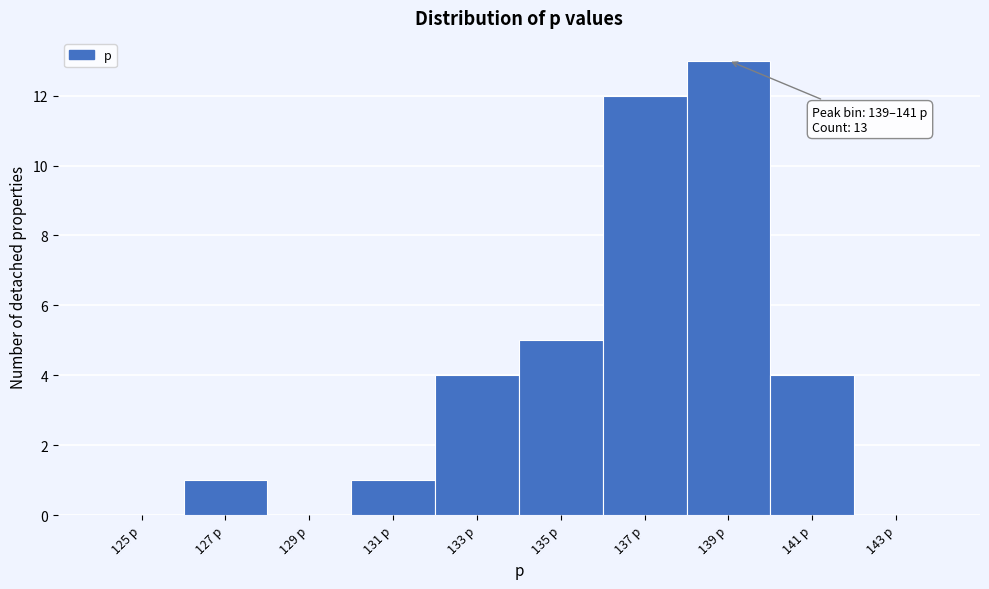

Reading left to right, extract all data points from this chart.

125 p=0	127 p=1	129 p=0	131 p=1	133 p=4	135 p=5	137 p=12	139 p=13	141 p=4	143 p=0